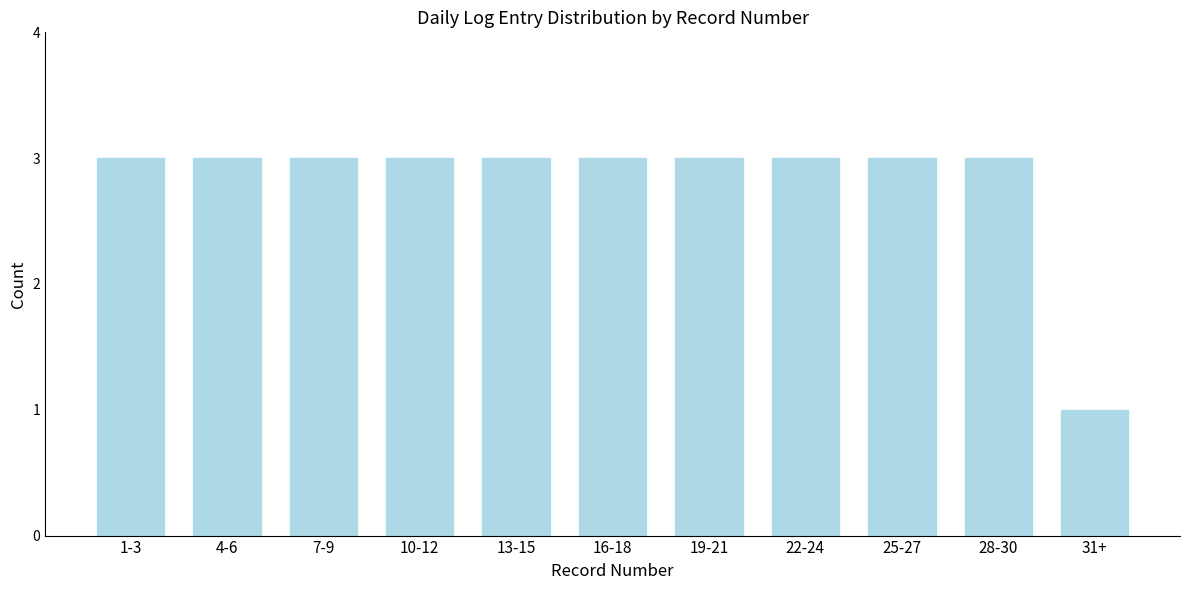

Reading right to left, transcribe all the data shown in this chart.

31+=1	28-30=3	25-27=3	22-24=3	19-21=3	16-18=3	13-15=3	10-12=3	7-9=3	4-6=3	1-3=3